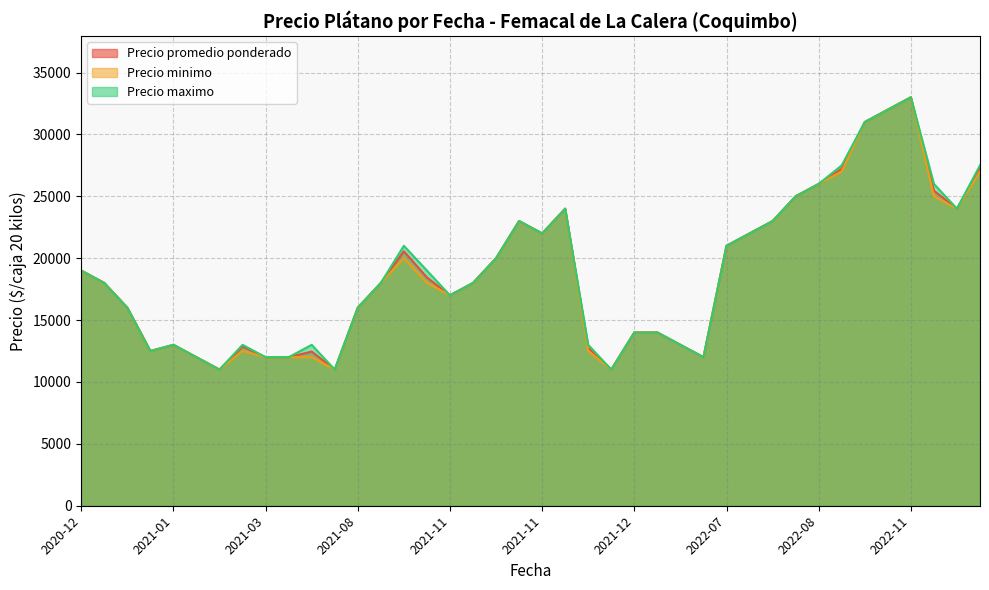

Count the number of data series in this chart.

3